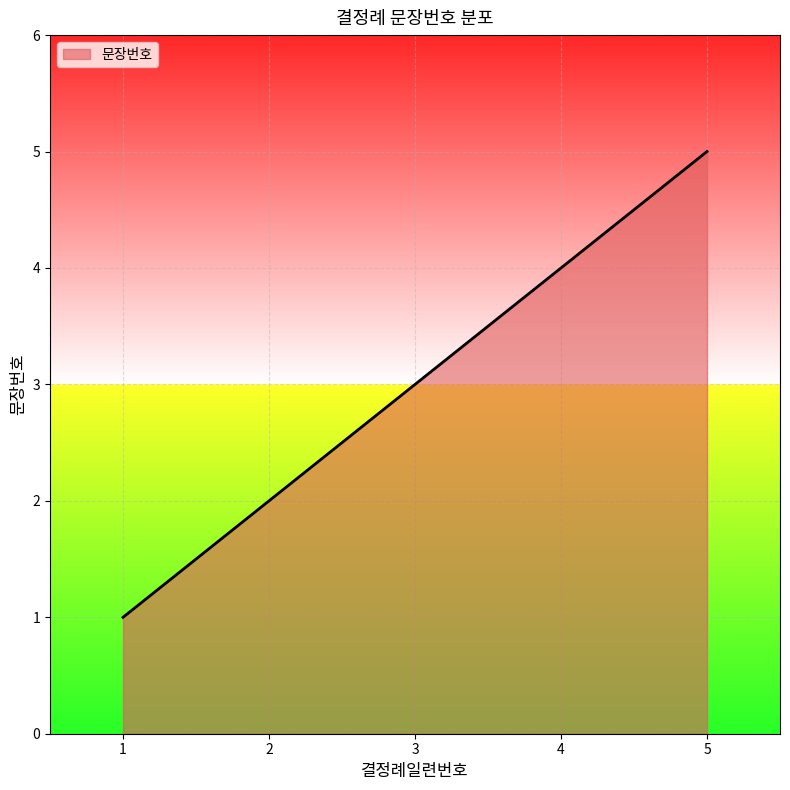

What is the maximum value shown in the chart?

5.0